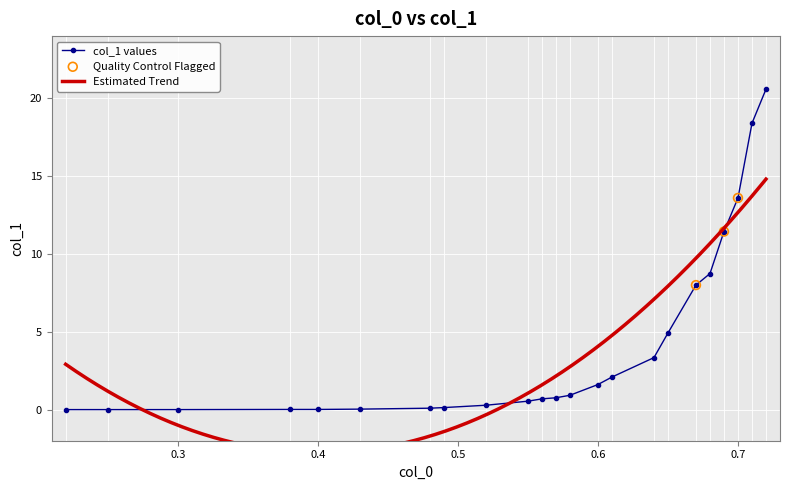

Which has a higher value, 0.57 or 0.56?

0.57